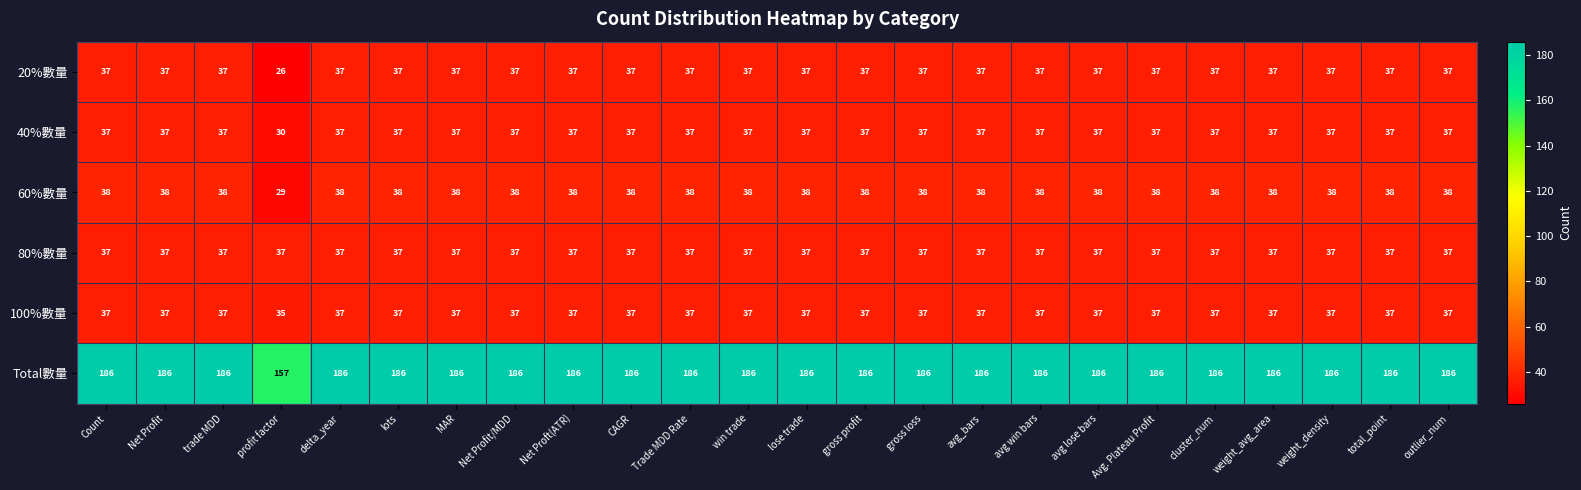

What is the difference between the maximum and minimum values in the 60%數量 series?

9